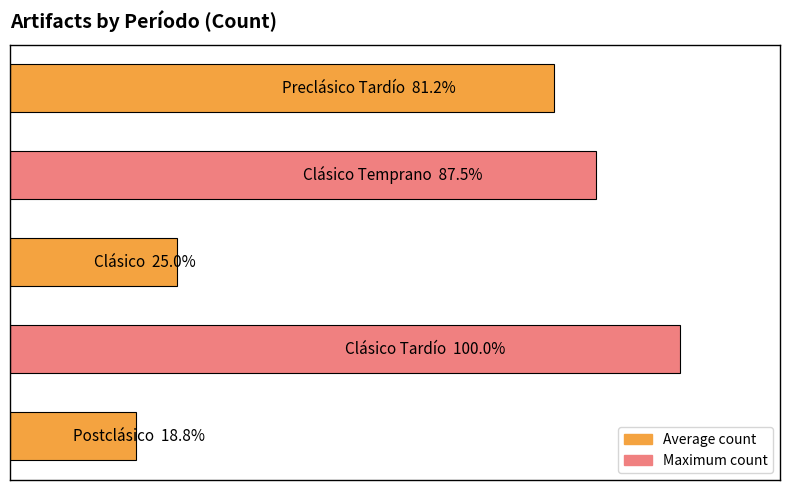

Rank the categories by value from highest to lowest.

3, 1, 0, 2, 4